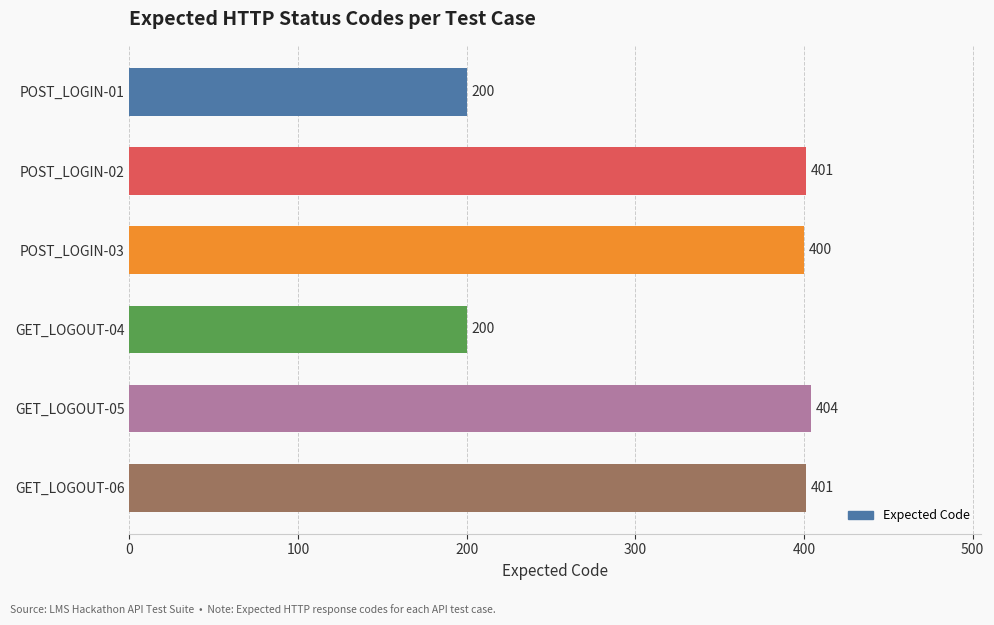

Reading bottom to top, what are all the values shown in this chart?

401	404	200	400	401	200